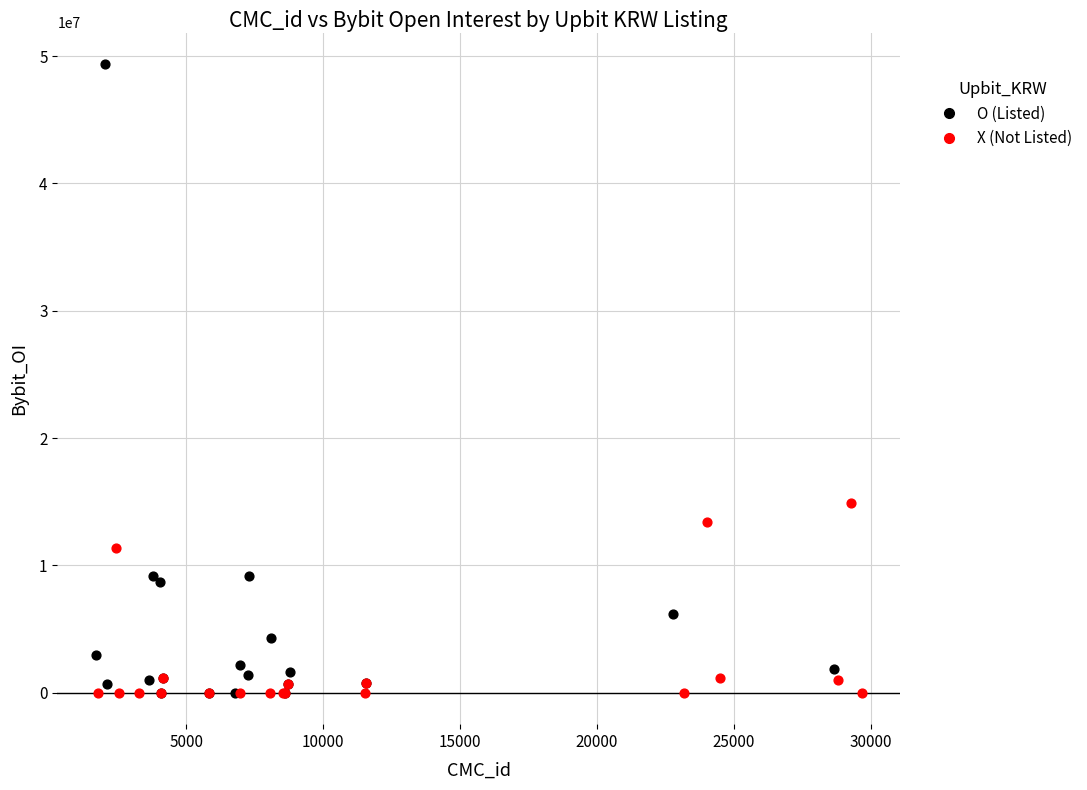

Which series has the widest spread of Y values?

O (Listed)